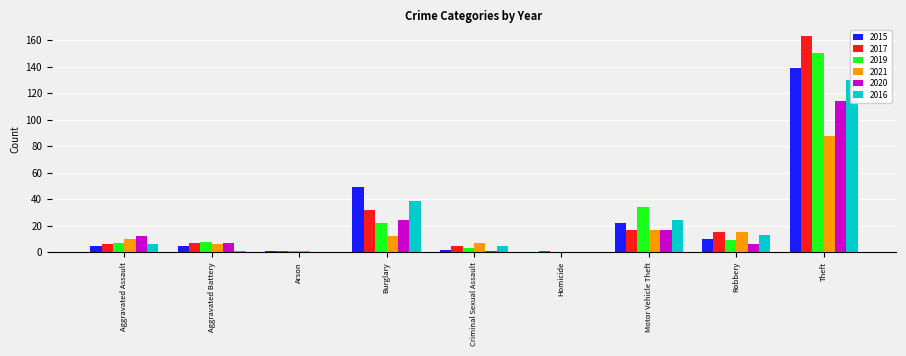

What are all the series names shown in the legend?

2015, 2017, 2019, 2021, 2020, 2016